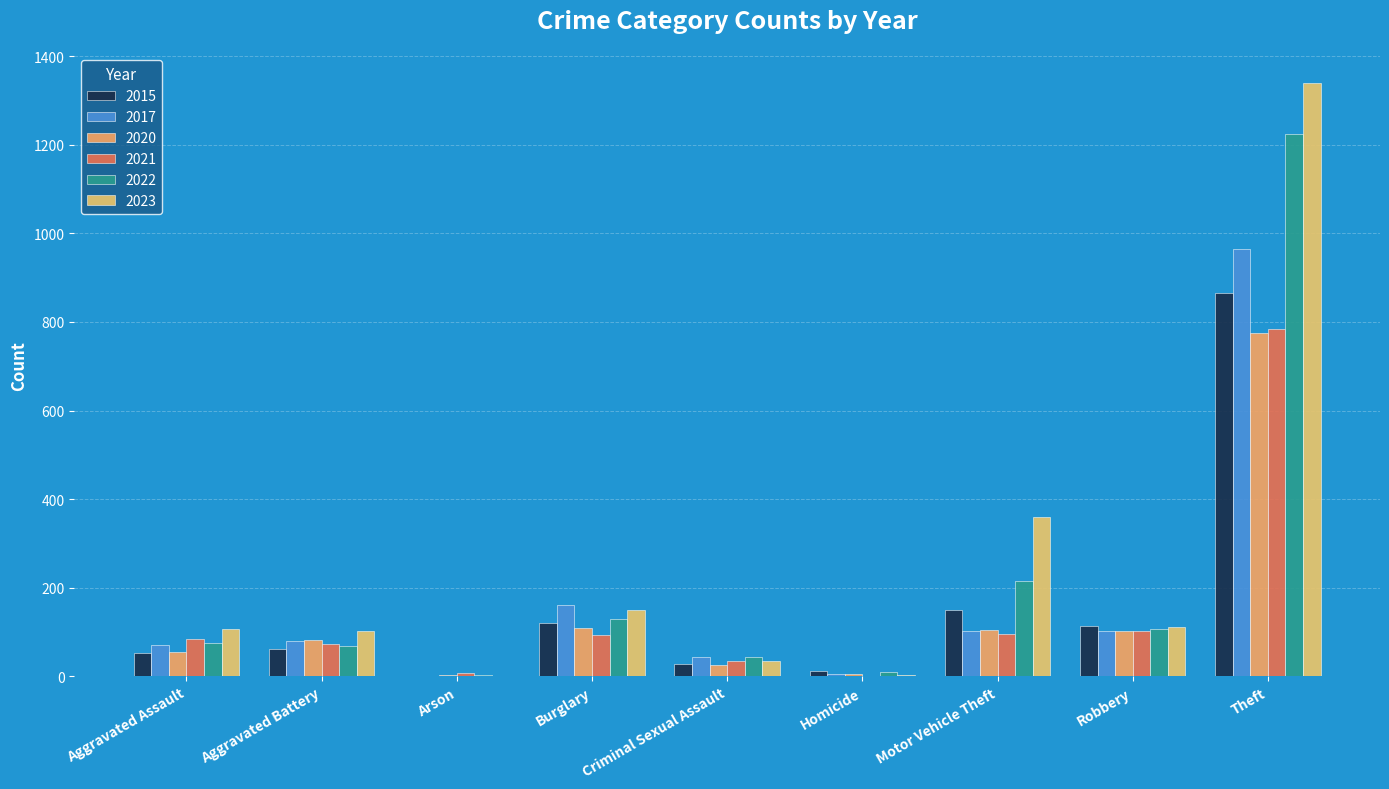

What is the difference between the maximum and minimum values in the 2023 series?

1338